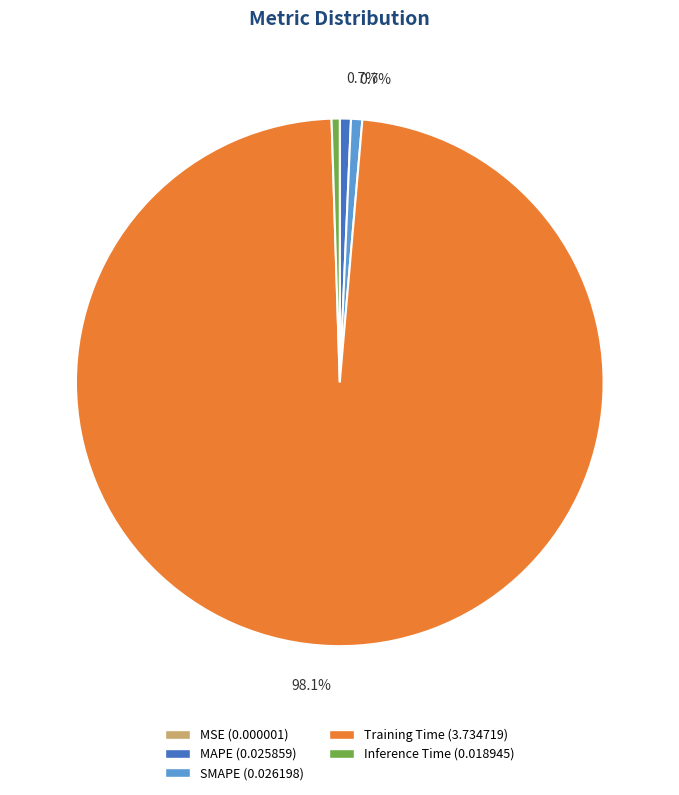

Between Training Time and MAPE, which is larger?

Training Time